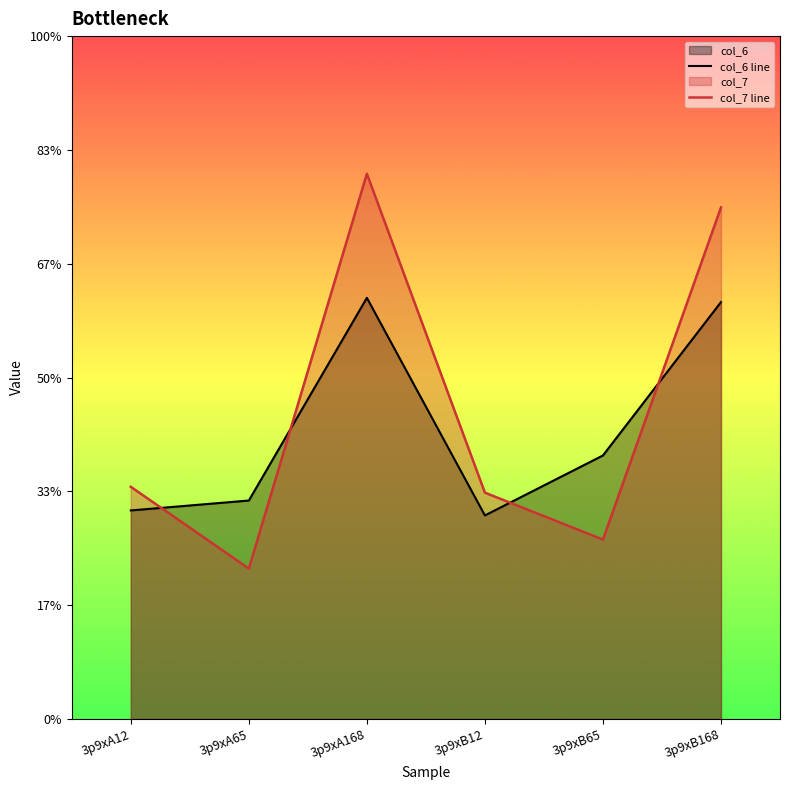

Which series ends up on top after the final intersection of col_7 line and col_6 line?

col_7 line